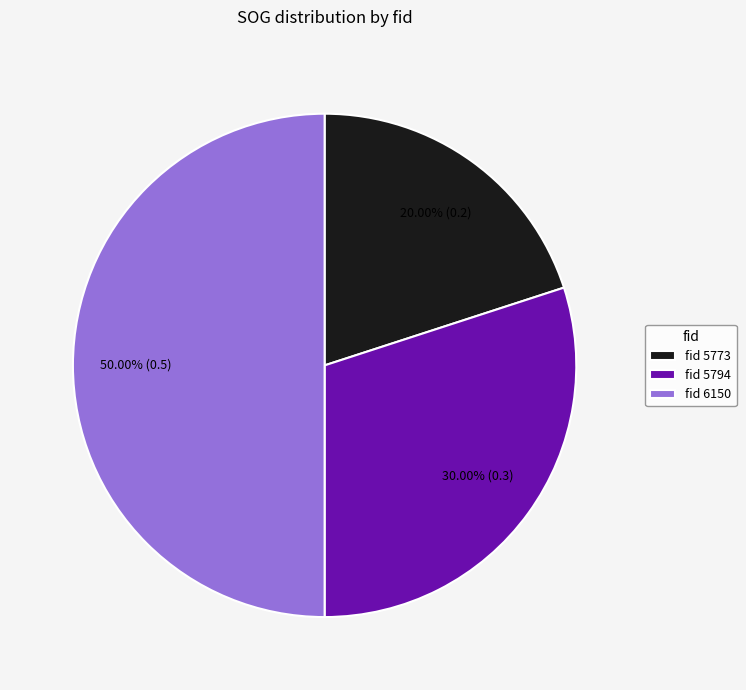

Which has a higher value, fid 5794 or fid 6150?

fid 6150